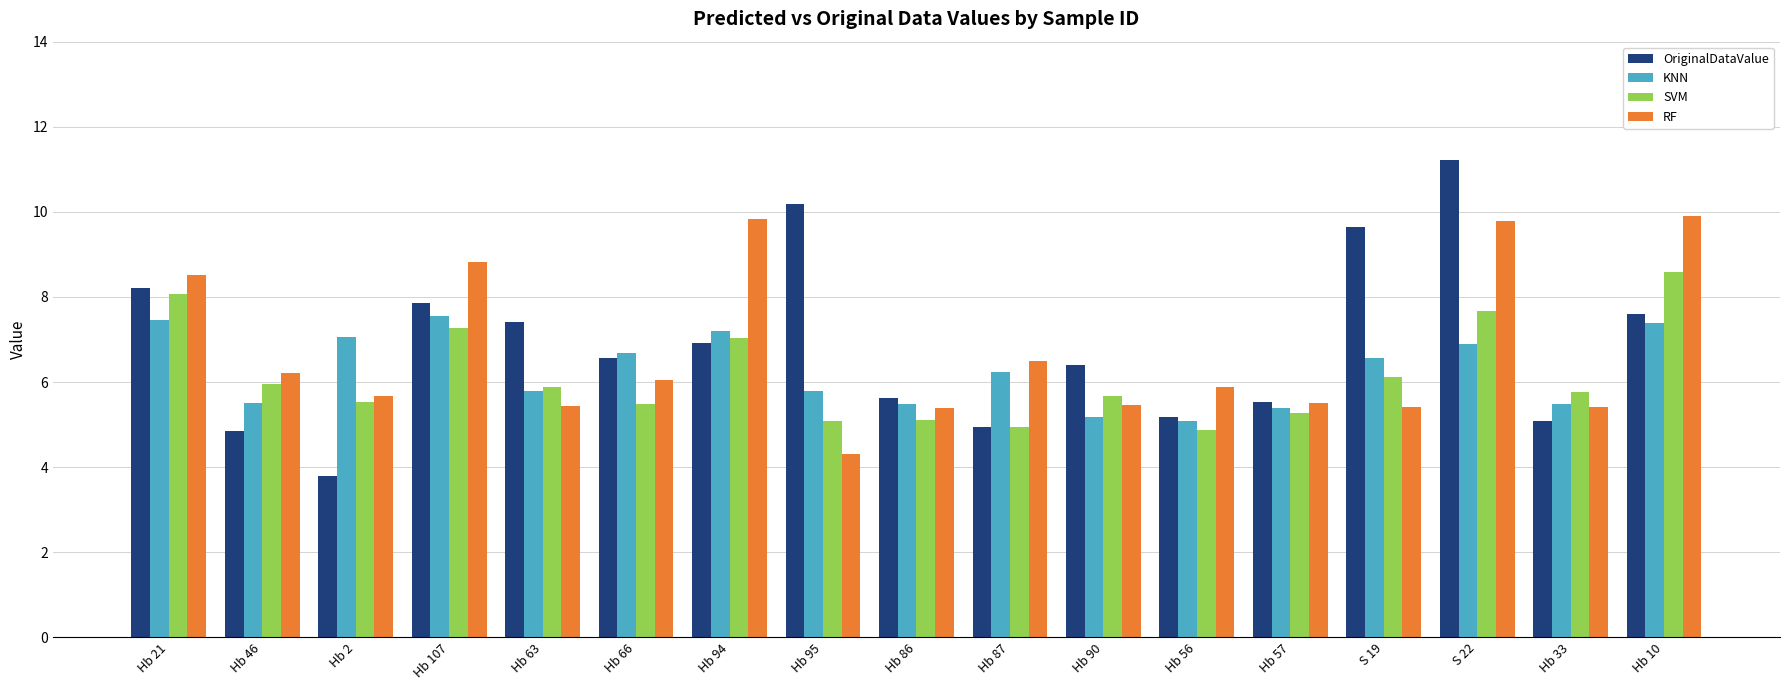

Is it true that KNN equals 12.4 at Hb 94?

False